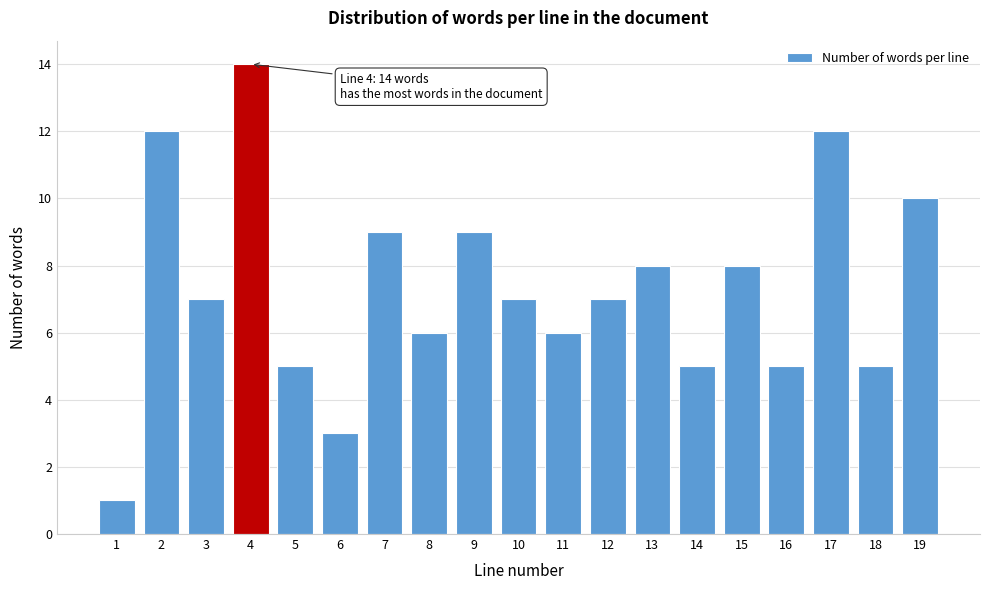

Reading right to left, list all the values displayed in this chart.

10	5	12	5	8	5	8	7	6	7	9	6	9	3	5	14	7	12	1